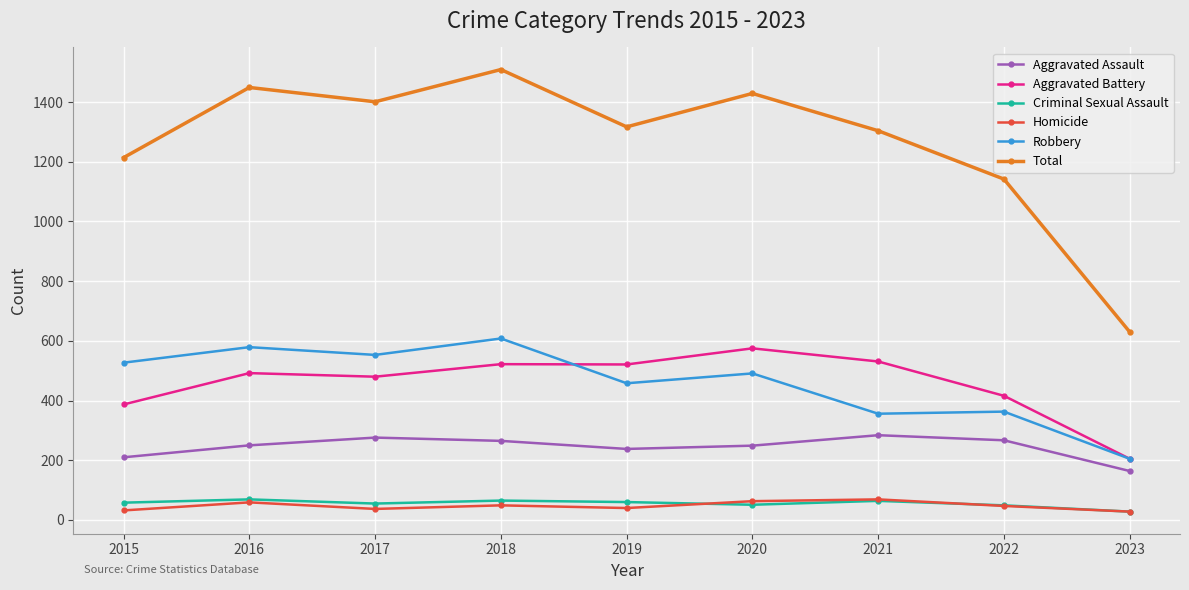

Which series has the largest total across all categories?

Total